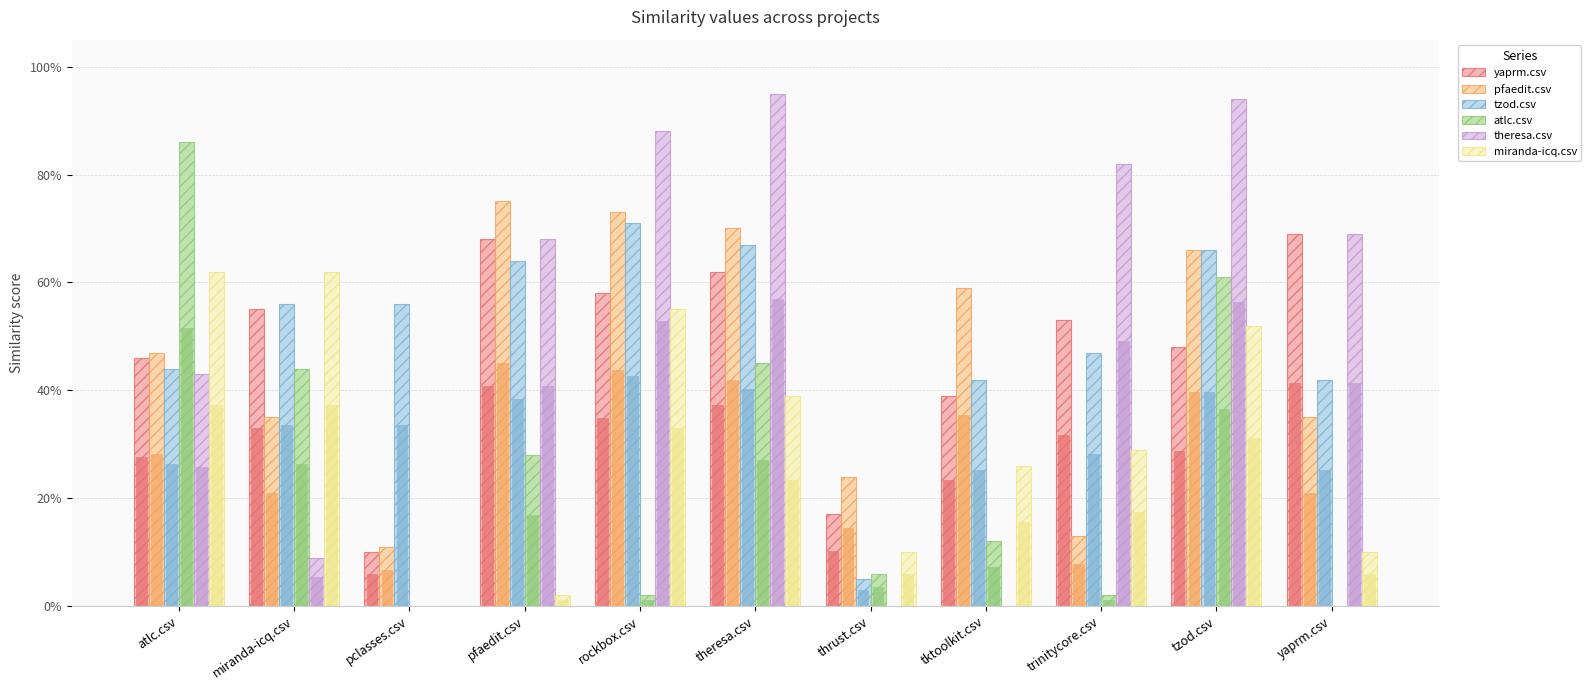

What are all the series names shown in the legend?

yaprm.csv, pfaedit.csv, tzod.csv, atlc.csv, theresa.csv, miranda-icq.csv